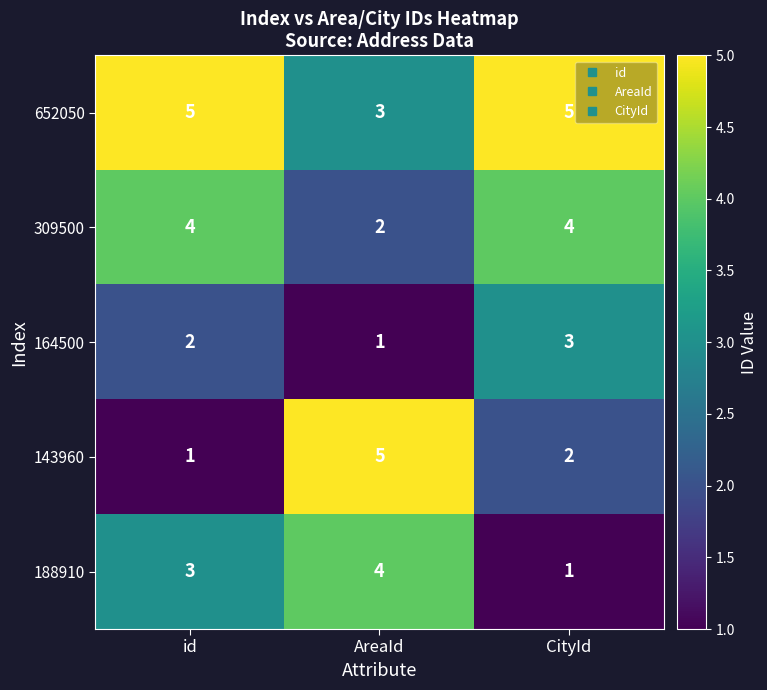

Rank the series at CityId from lowest to highest value.

188910, 143960, 164500, 309500, 652050